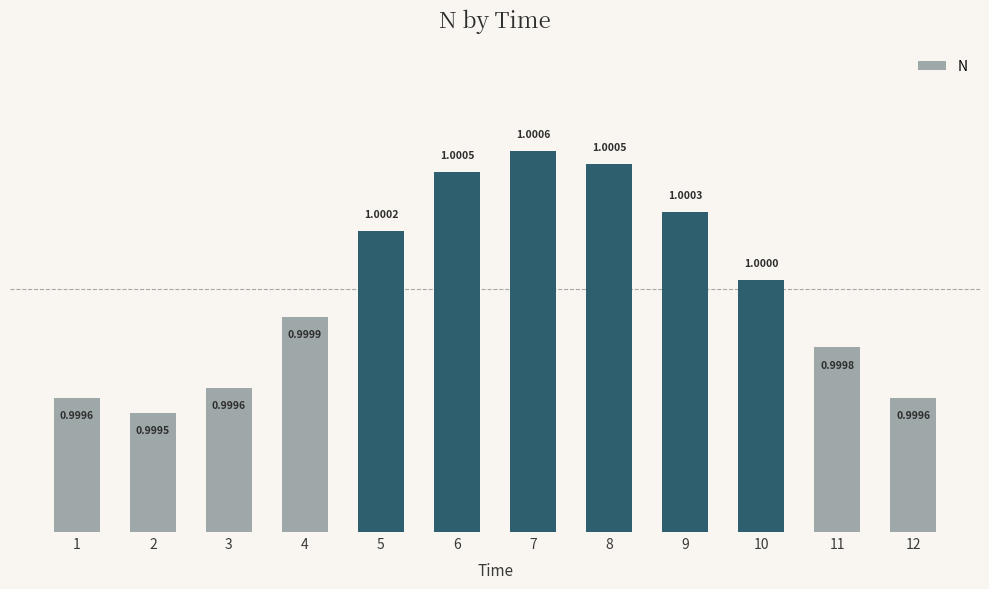

At which category does the chart reach its minimum across all series?

2